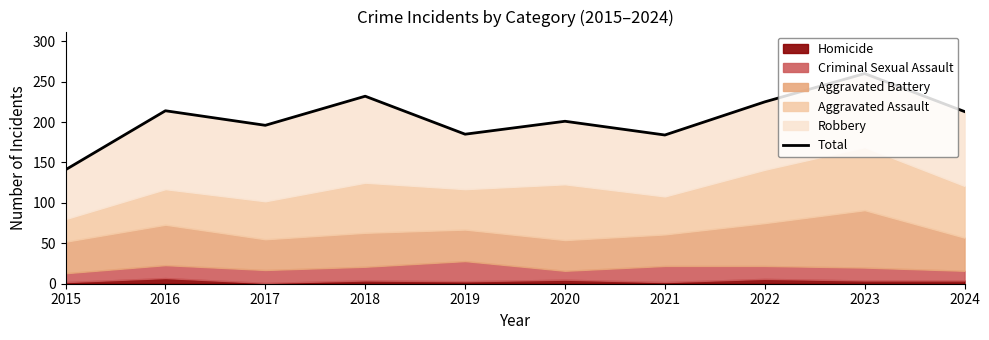

The value at 2019 is 185. True or false?

True